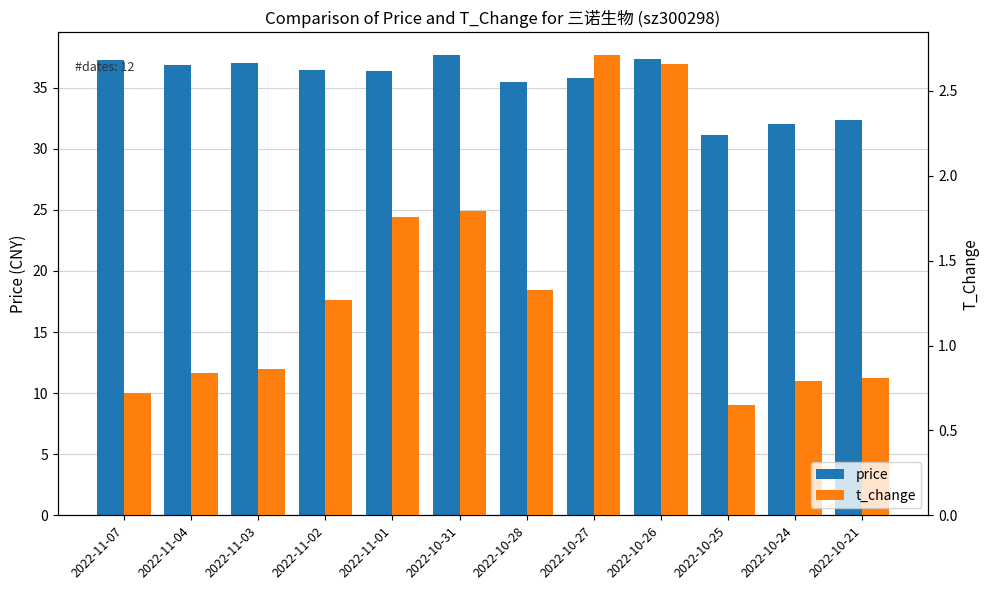

Reading right to left, what are all the values shown in this chart?

price: 2022-10-21=32.4	2022-10-24=32.0	2022-10-25=31.2	2022-10-26=37.4	2022-10-27=35.8	2022-10-28=35.5	2022-10-31=37.6	2022-11-01=36.4	2022-11-02=36.5	2022-11-03=37.0	2022-11-04=36.8	2022-11-07=37.3
t_change: 2022-10-21=0.8	2022-10-24=0.8	2022-10-25=0.7	2022-10-26=2.7	2022-10-27=2.7	2022-10-28=1.3	2022-10-31=1.8	2022-11-01=1.8	2022-11-02=1.3	2022-11-03=0.9	2022-11-04=0.8	2022-11-07=0.7